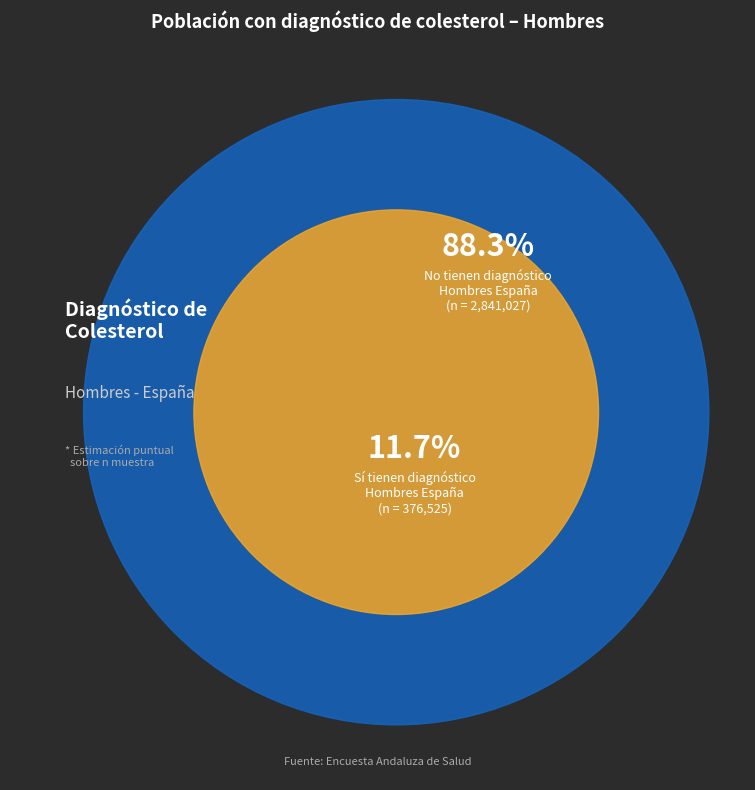

Is there any slice that represents more than half of the pie?

Yes